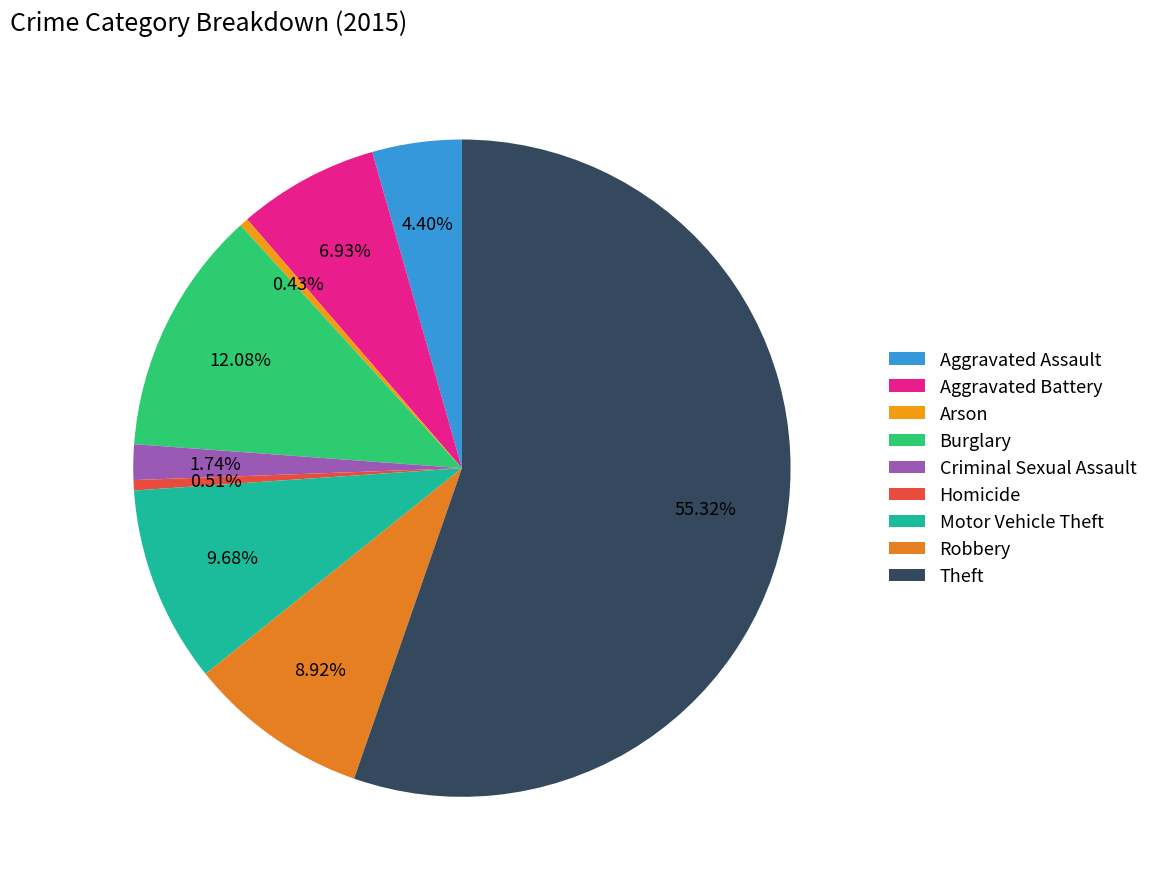

To the nearest percent, what portion does Motor Vehicle Theft represent?

10%